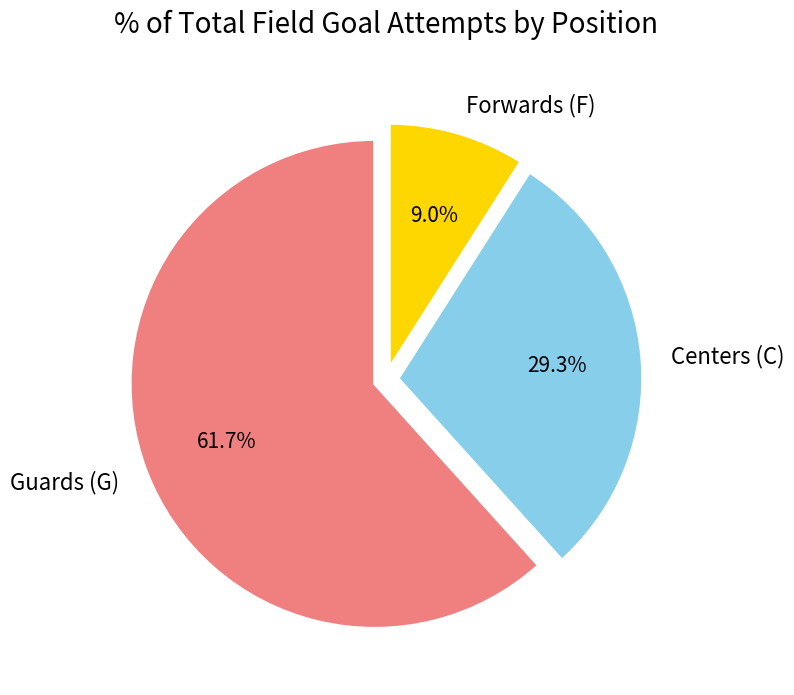

Does any single category account for the majority?

Yes